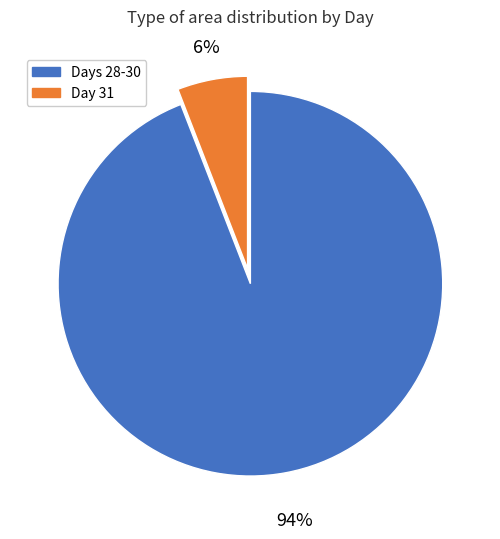

To the nearest percent, what is the difference between the largest and smallest slice percentages?

88%